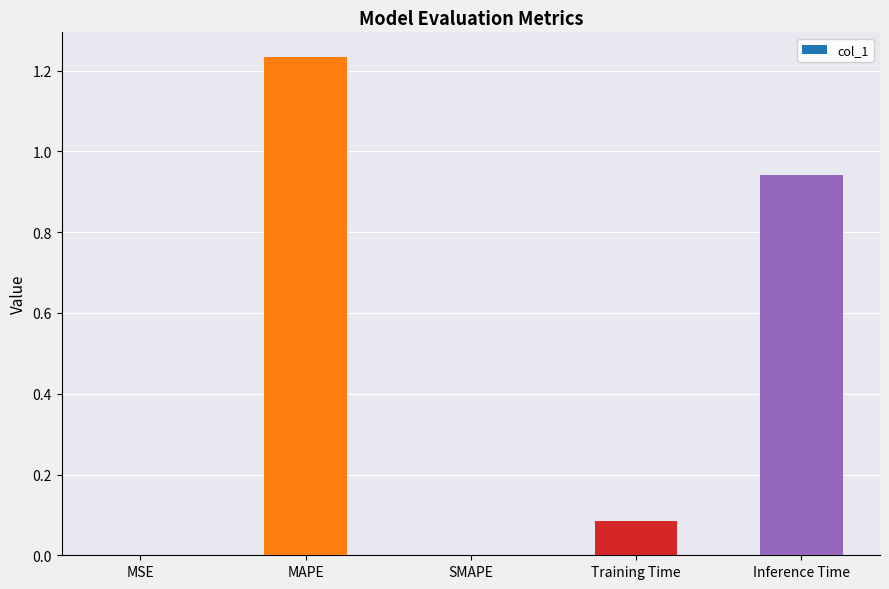

How many distinct data groups are displayed?

1